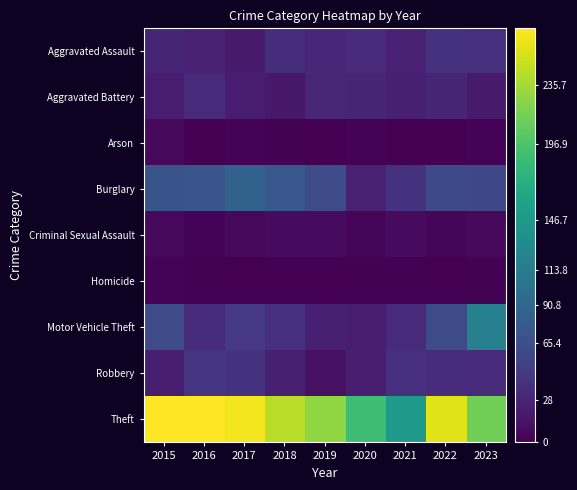

Which series has the largest total across all categories?

Theft